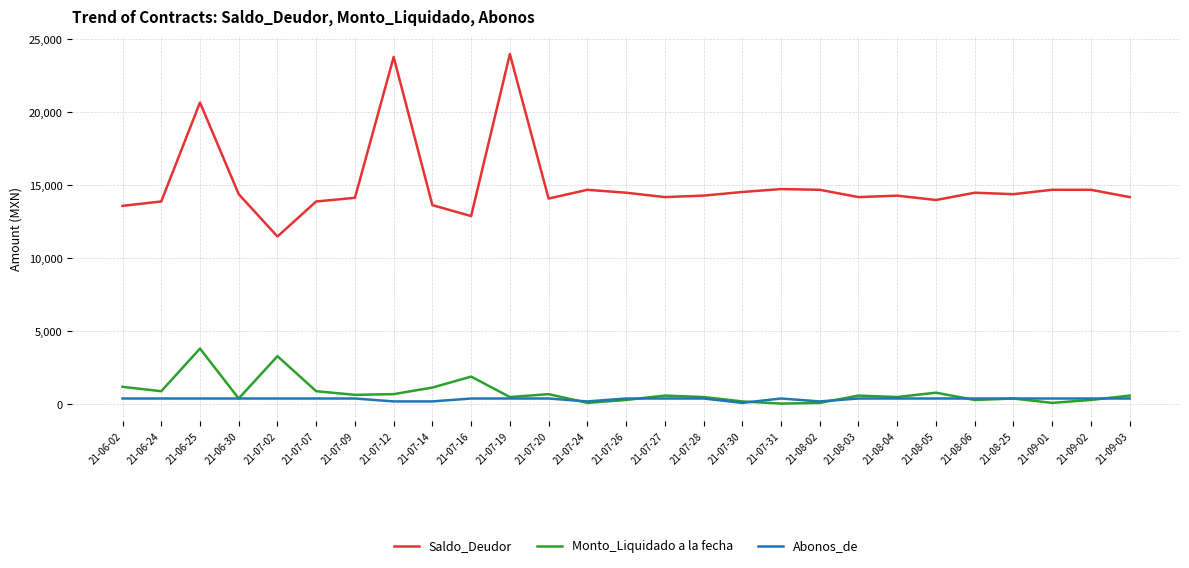

True or false: Saldo_Deudor and Abonos_de cross at least once.

False